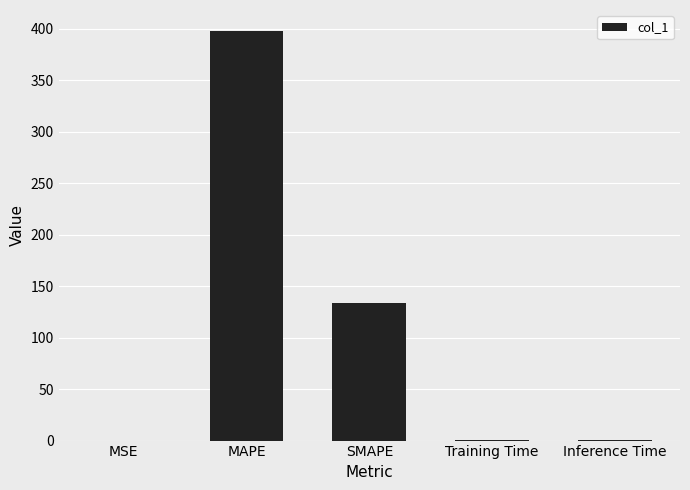

Which label corresponds to the largest value in the chart?

MAPE